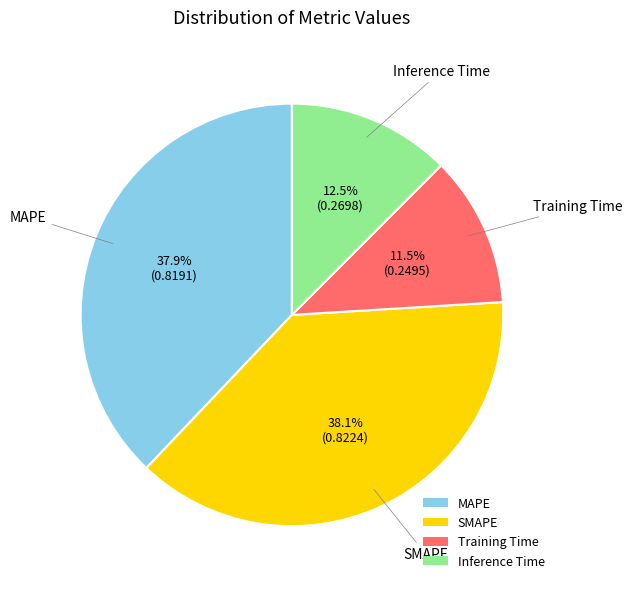

Does MAPE account for over 50% of the chart?

No